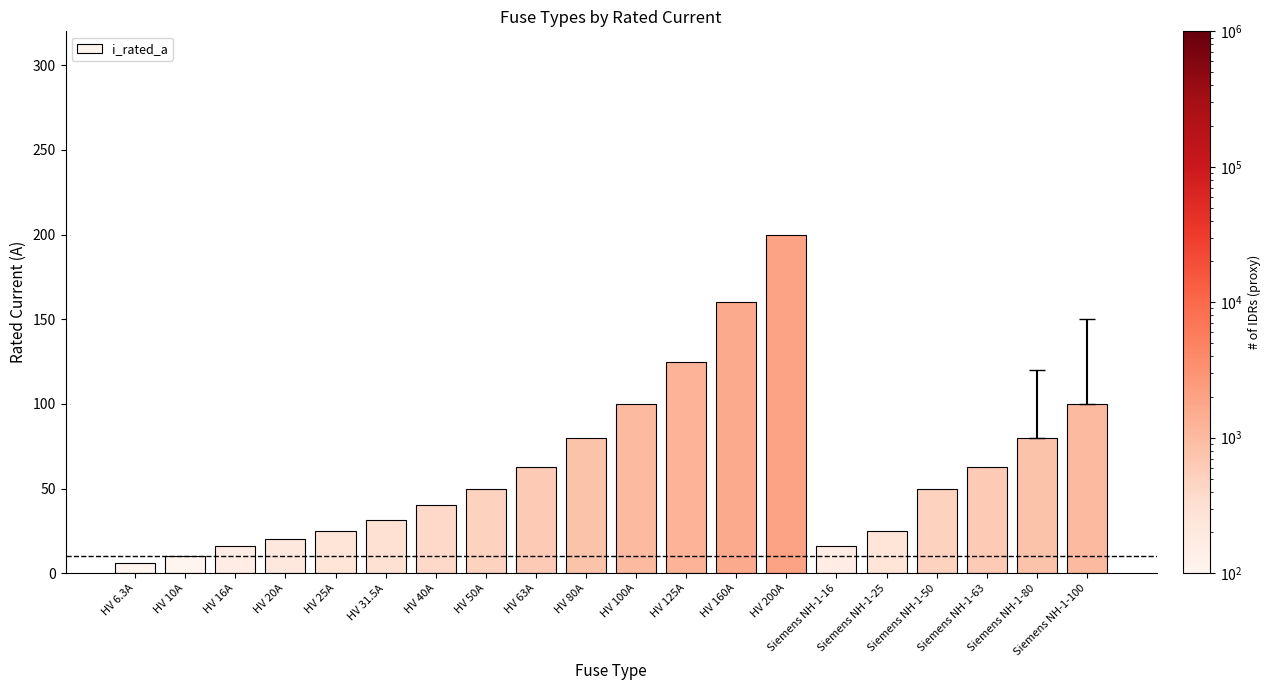

What is the value of the 5th bar from the left?

25.0